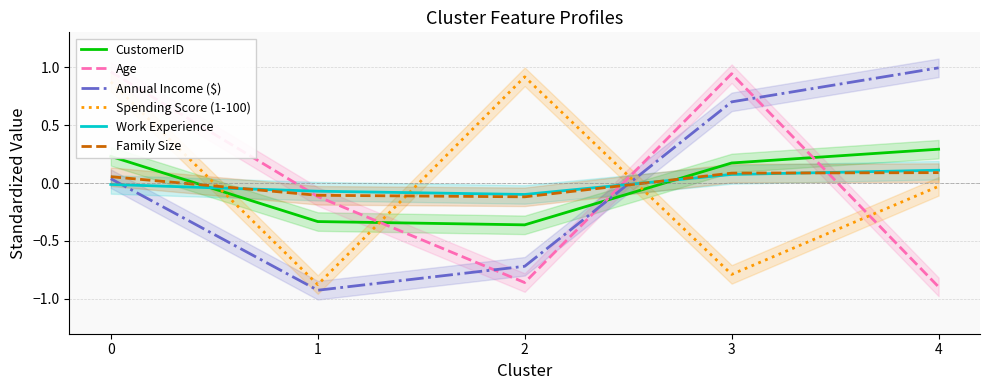

List the series in order of their peak value, highest first.

Annual Income ($), Age, Spending Score (1-100), CustomerID, Work Experience, Family Size